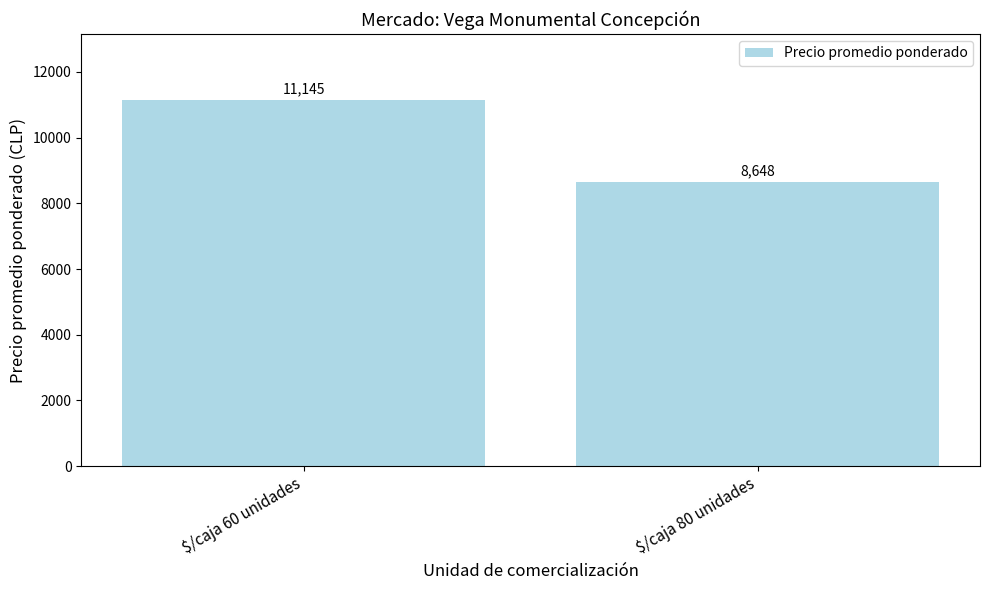

What is the change in value from $/caja 60 unidades to $/caja 80 unidades?

-2497